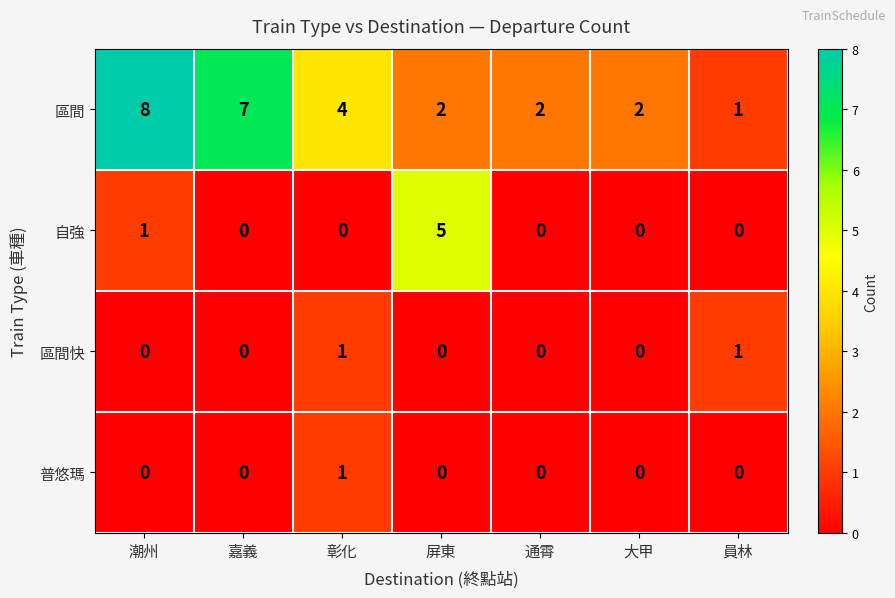

The value of 普悠瑪 at 員林 is 0. True or false?

True